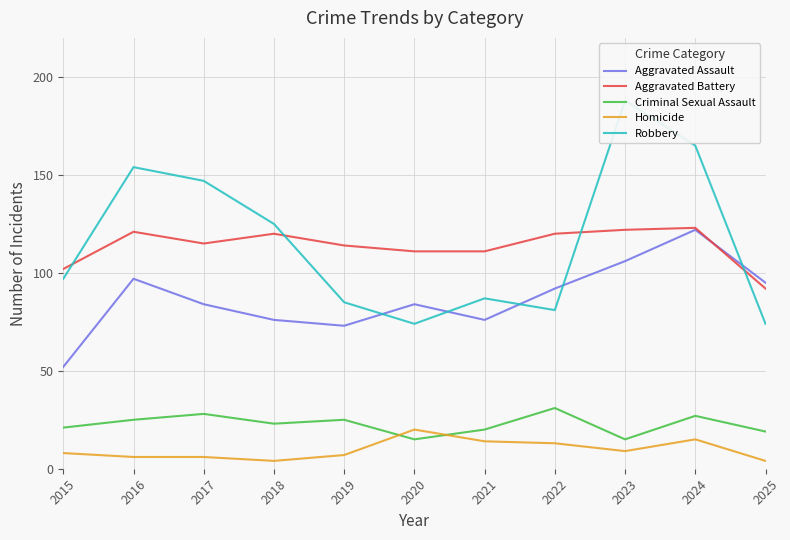

The value of Criminal Sexual Assault at 2017 is 28. True or false?

True